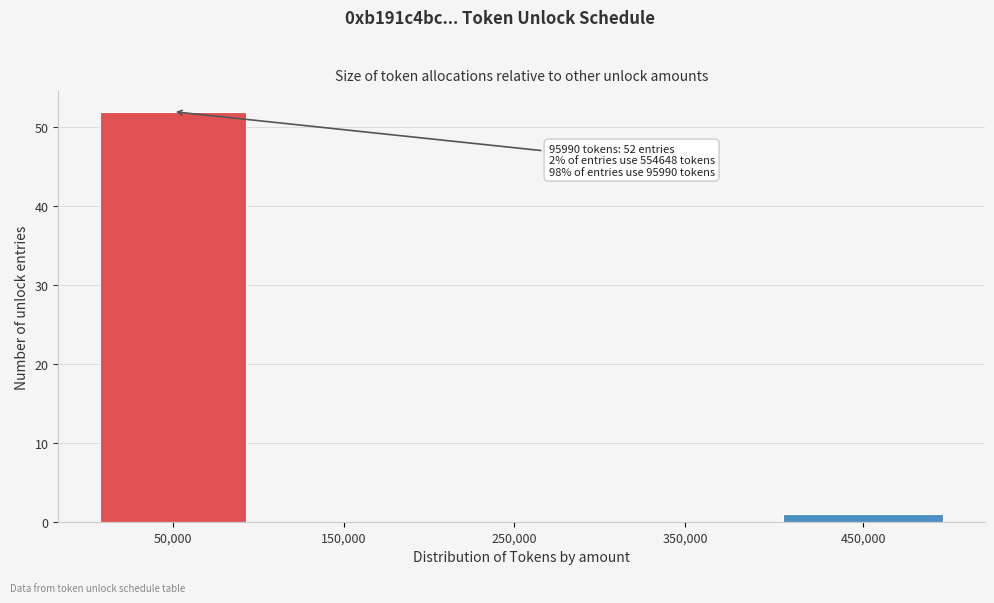

Reading left to right, list all the values displayed in this chart.

50,000=52	150,000=0	250,000=0	350,000=0	450,000=1